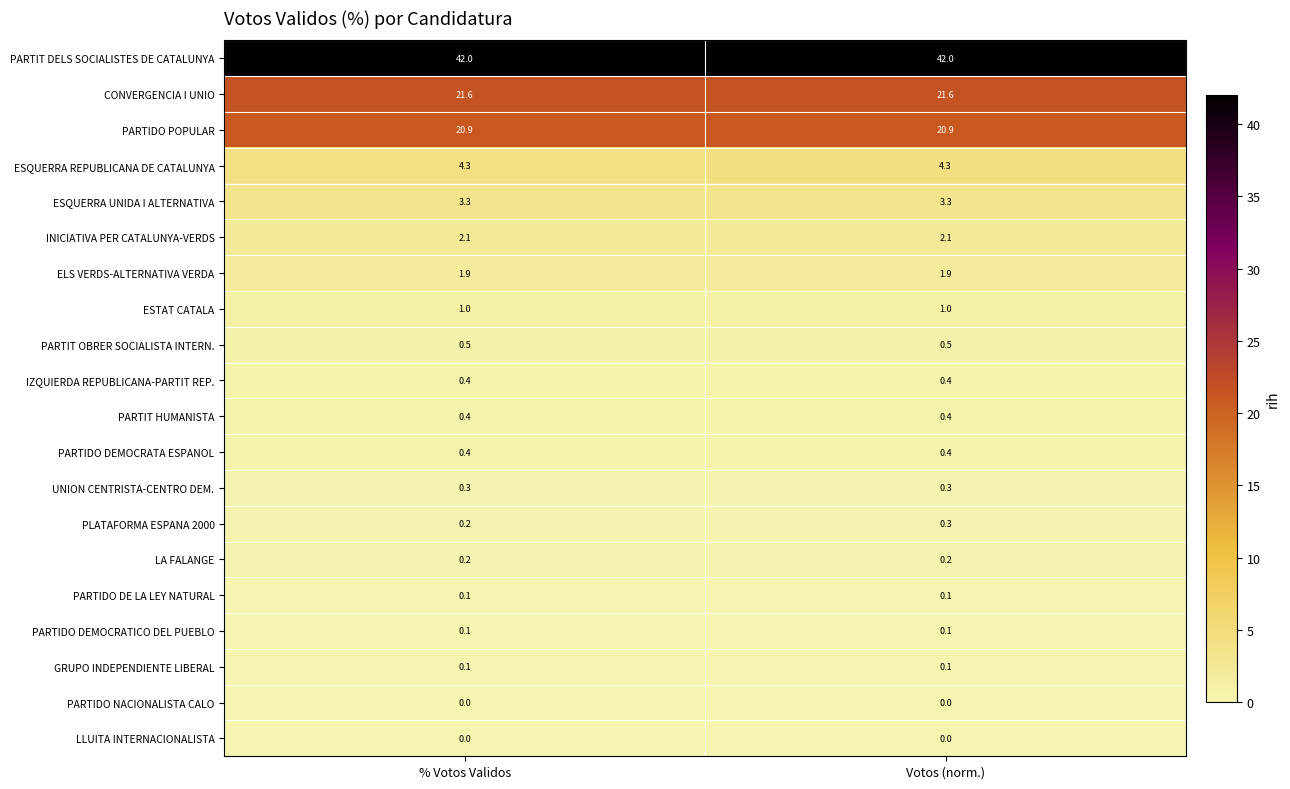

True or false: CONVERGENCIA I UNIO has a value of 38.2 at Votos (norm.).

False